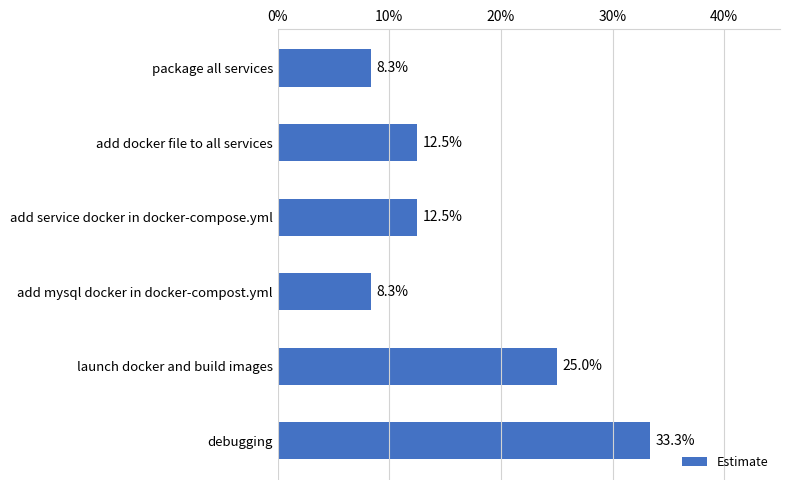

Reading bottom to top, extract all data points from this chart.

debugging=33.3	launch docker and build images=25.0	add mysql docker in docker-compost.yml=8.3	add service docker in docker-compose.yml=12.5	add docker file to all services=12.5	package all services=8.3